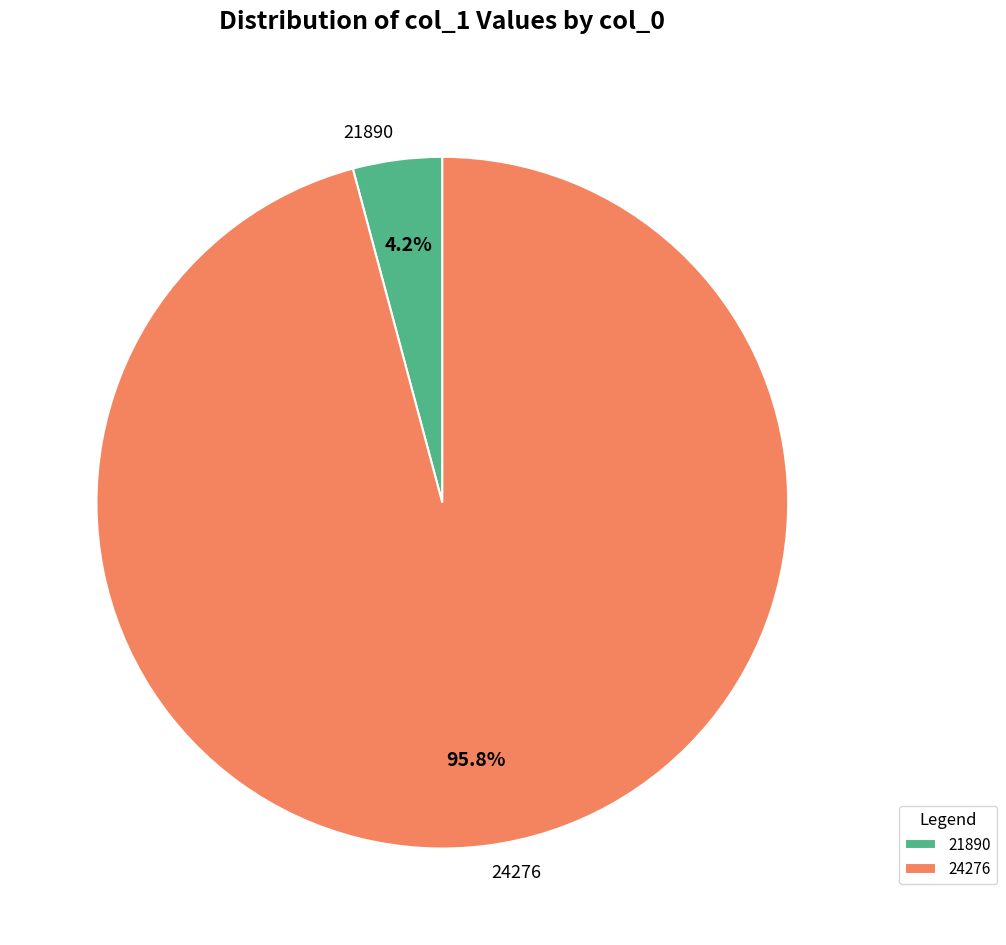

Combined, what portion of the pie is 24276 and 21890?

100.0%